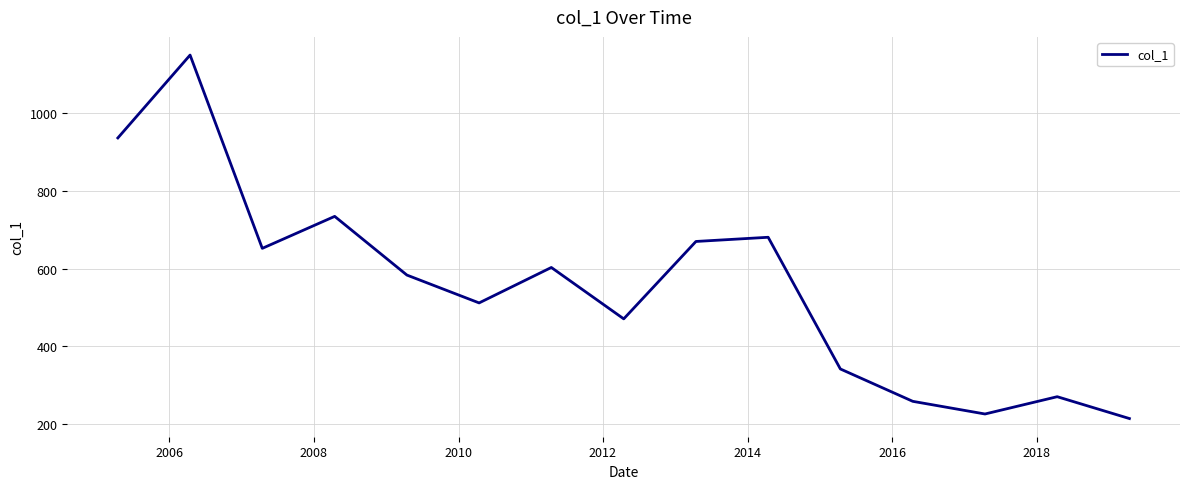

What is the maximum value shown in the chart?

1149.6